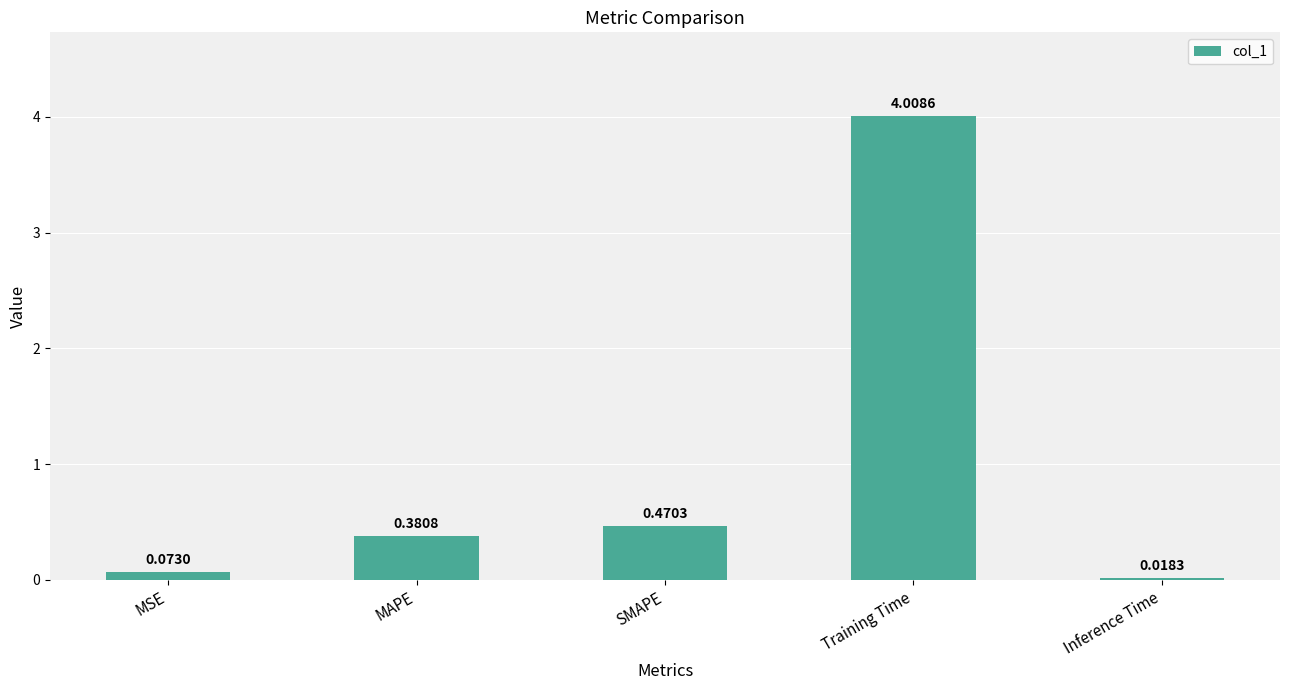

The value at Training Time is 1.0. True or false?

False